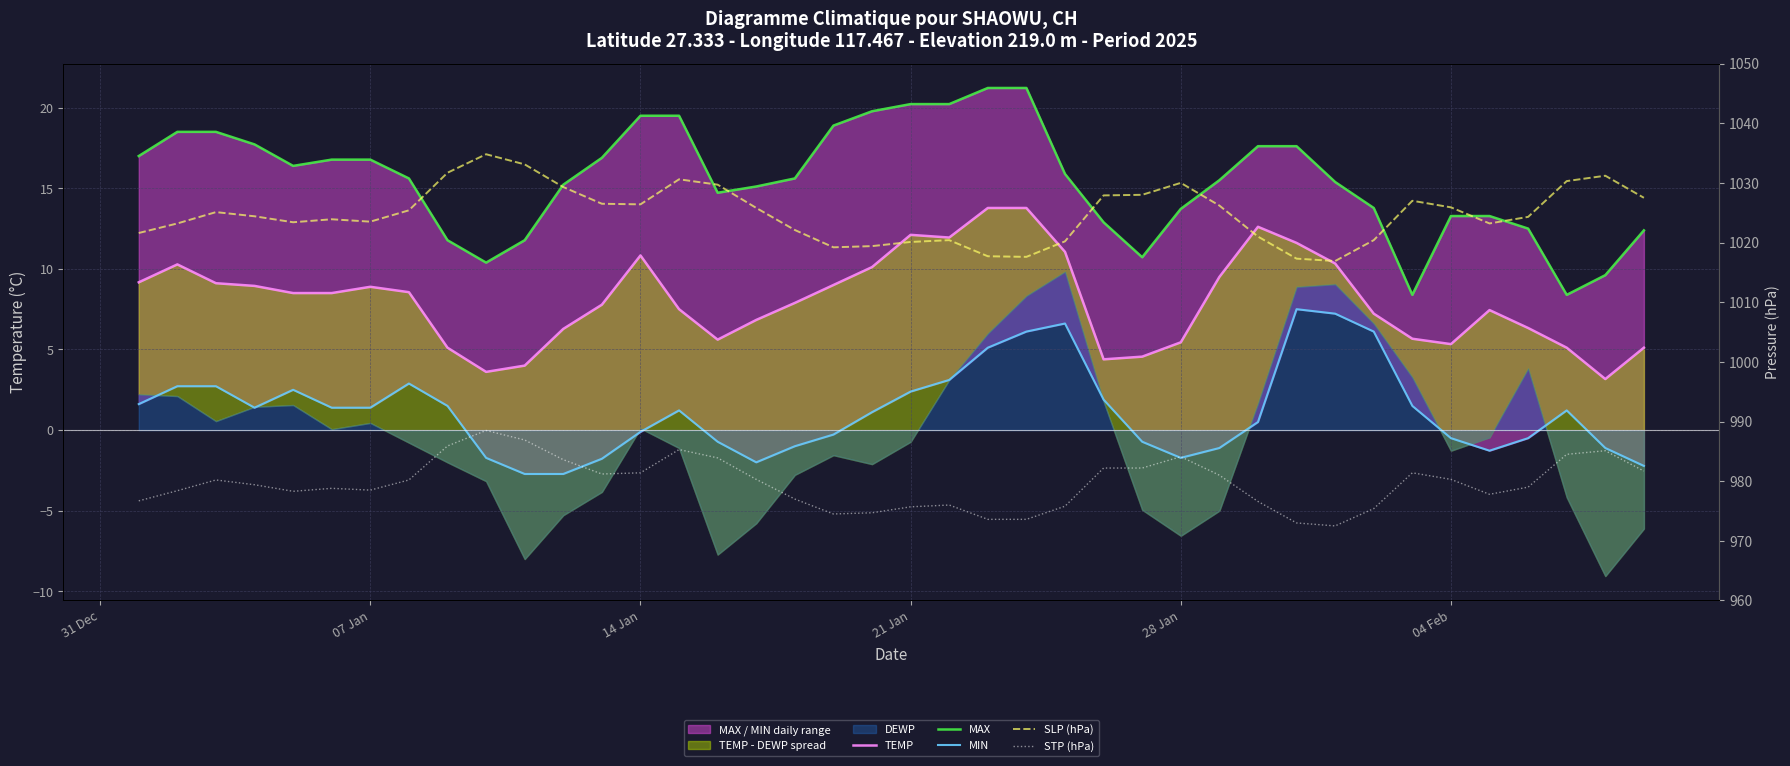

How many lines are shown in the chart?

5